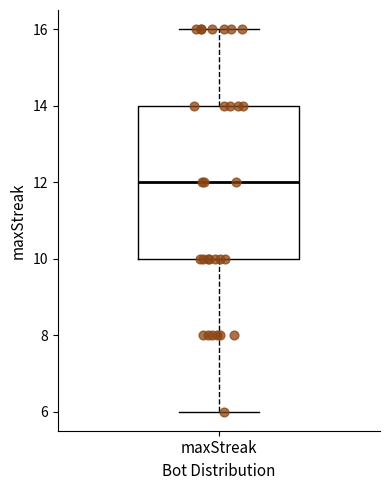

Transcribe this box plot: give where the median line is, the range the box spans, and where the two whiskers end, as read against the y-axis. The values are not printed on the chart, so give them approximately, as read against the axis.

median 12, box 10 to 14, whiskers 6 to 16